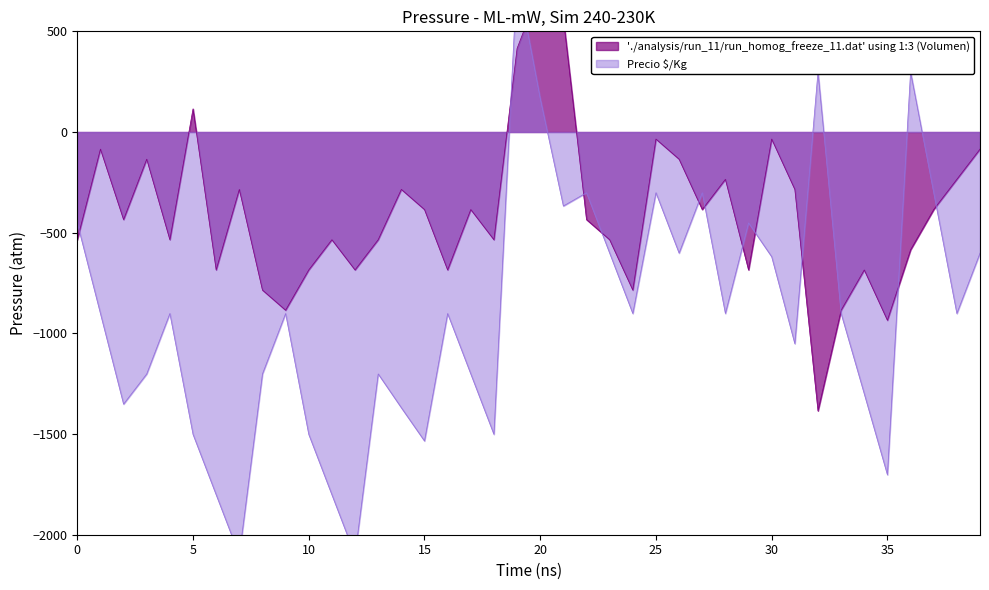

What is the minimum value for Precio $/Kg?

-2101.5